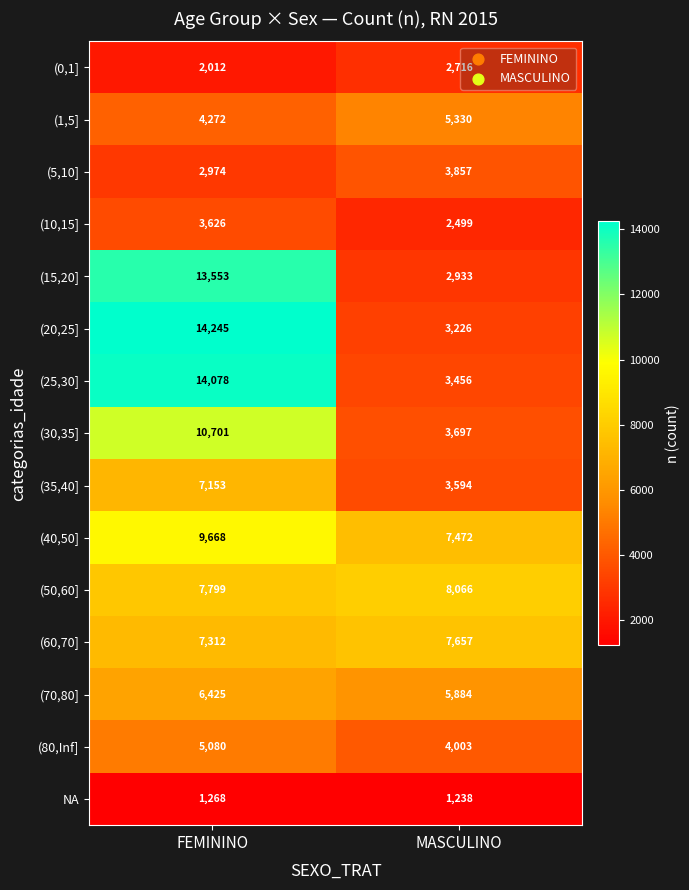

The (50,60] series shows 5203 at FEMININO. True or false?

False